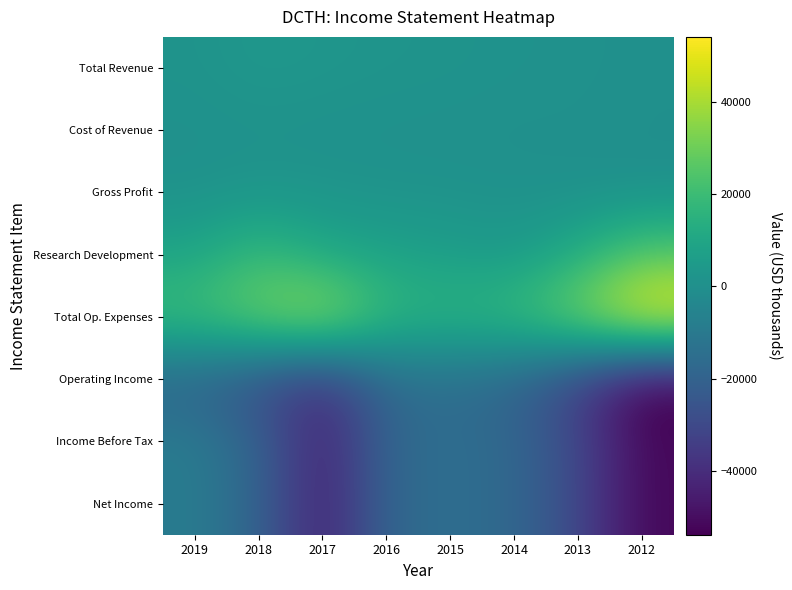

At which category is the sum across all series the highest?

2019